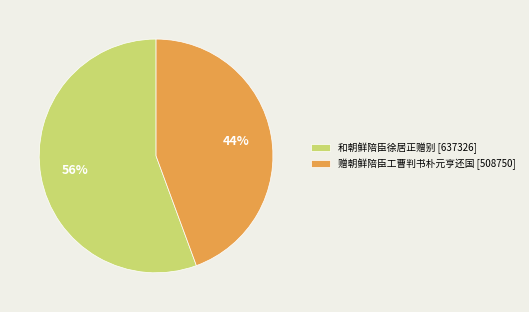

How many segments does this pie chart have?

2